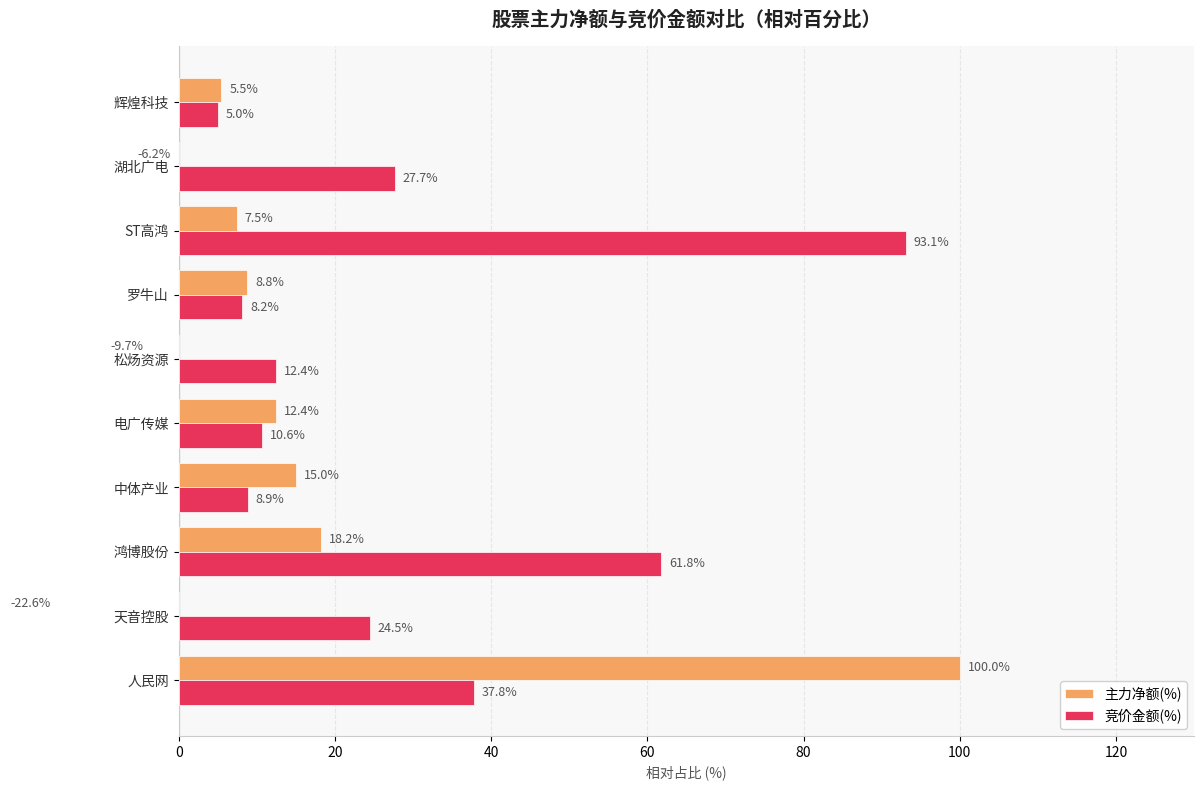

Is it true that 主力净额(%) equals 10.7 at ST高鸿?

False